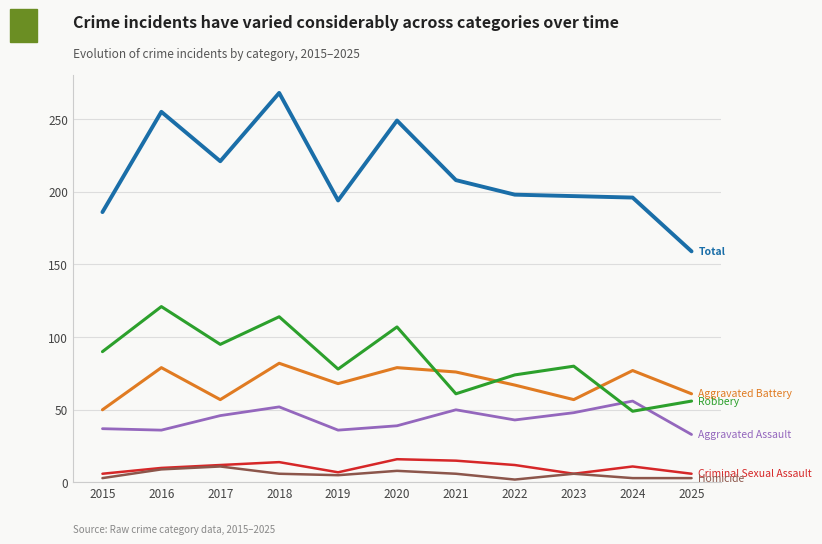

What is the maximum value shown in the chart?

268